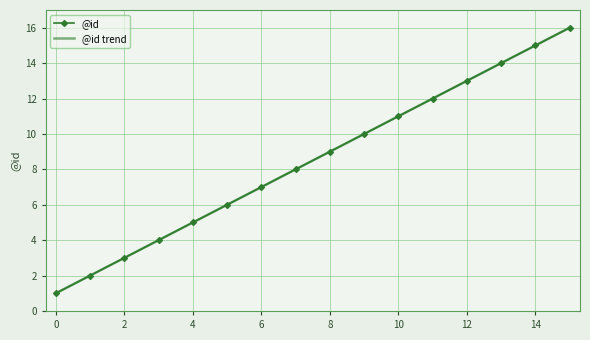

True or false: @id trend has more than 0 points higher than both neighbors.

False